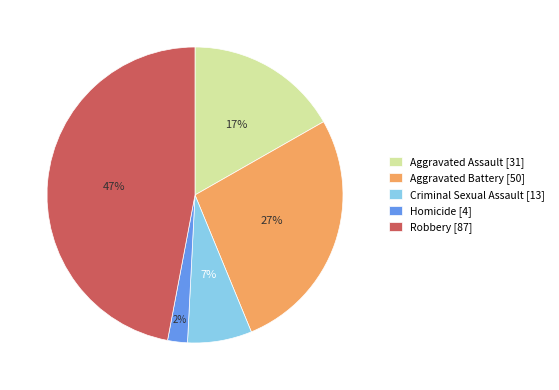

Does any single category account for the majority?

No